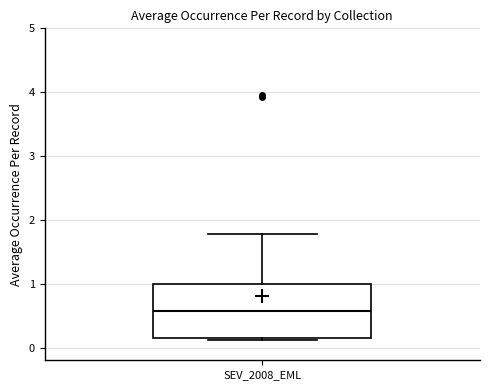

Where is the upper edge of the box for SEV_2008_EML on the y-axis? The values are not printed on the chart, so give them approximately, as read against the axis.

1.0